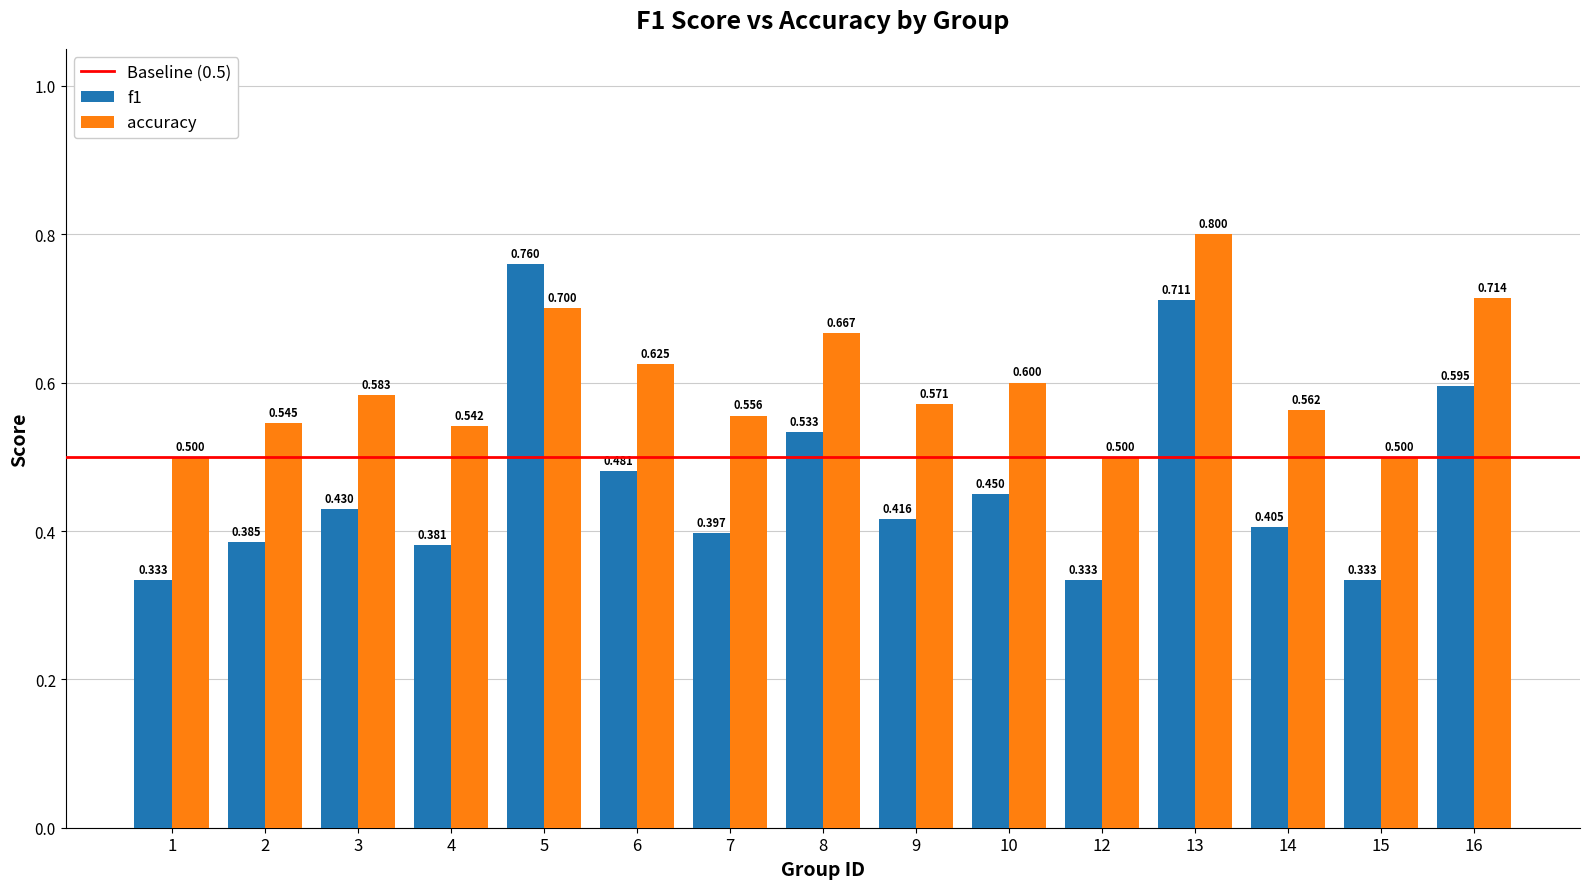

Is the value of f1 at 3 greater than the value of accuracy at 4?

No